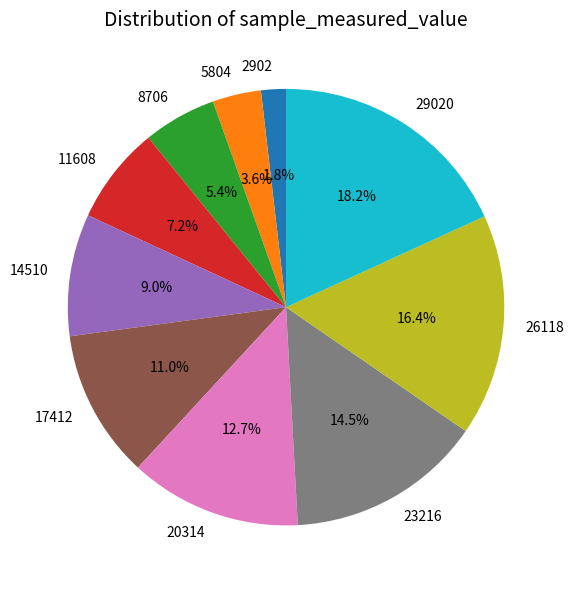

Is it true that 17412 is 11% of the pie?

True